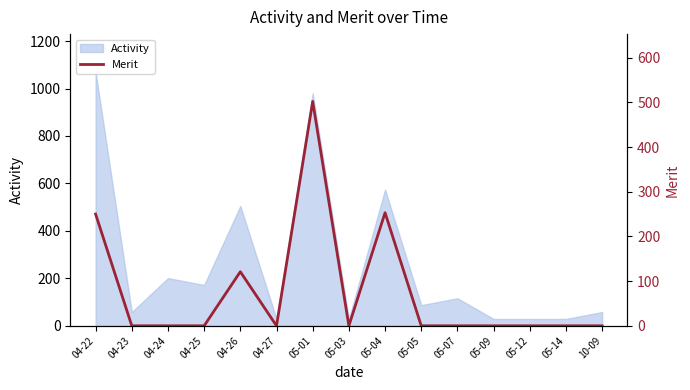

What is the maximum value for Activity?

1069